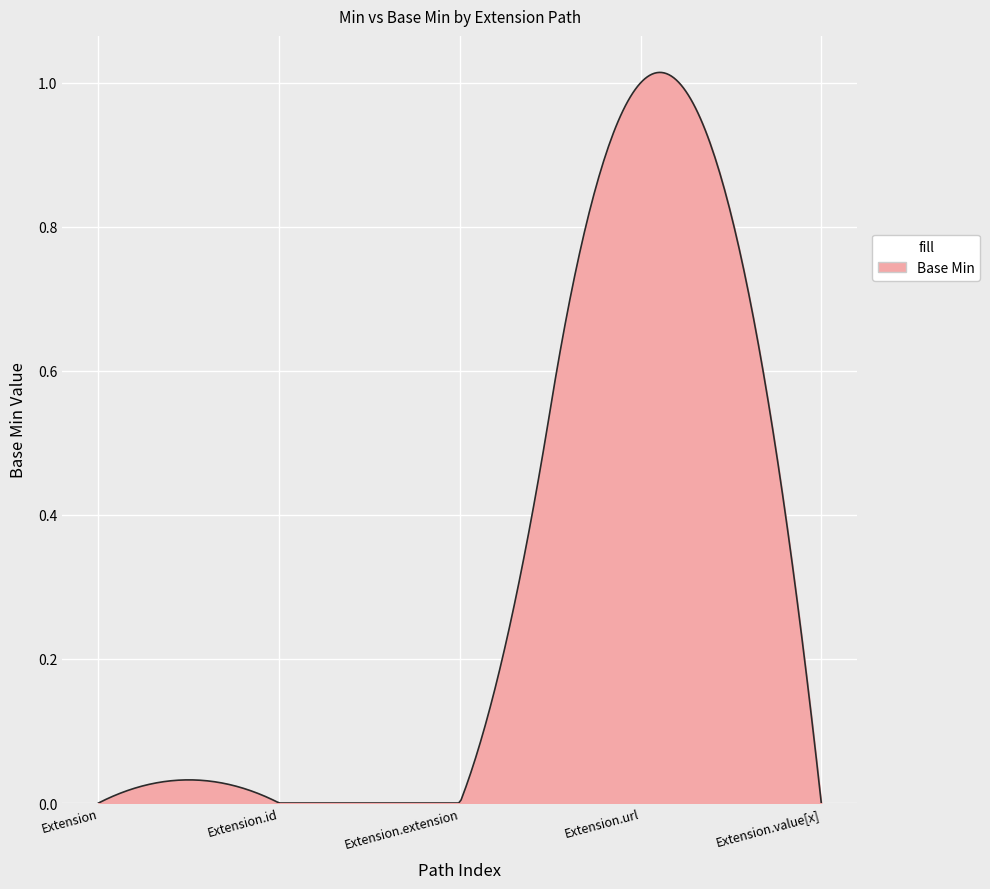

Reading left to right, transcribe all the data shown in this chart.

0	0	0	1	0